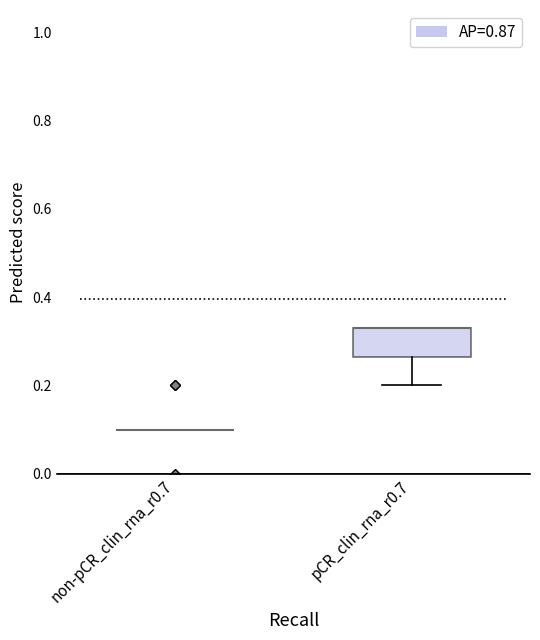

Where does the lower whisker of the box for pCR_clin_rna_r0.7 end on the y-axis? The values are not printed on the chart, so give them approximately, as read against the axis.

0.20